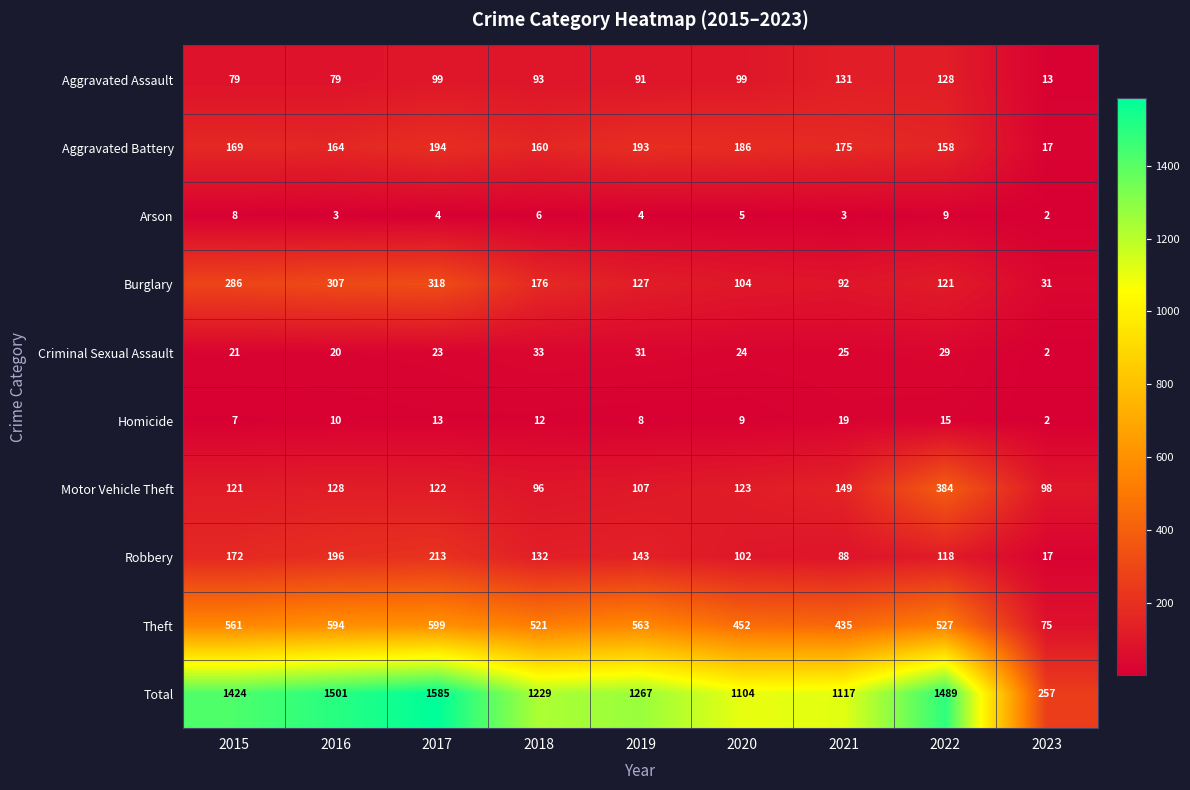

At which category is the sum across all series the highest?

2017